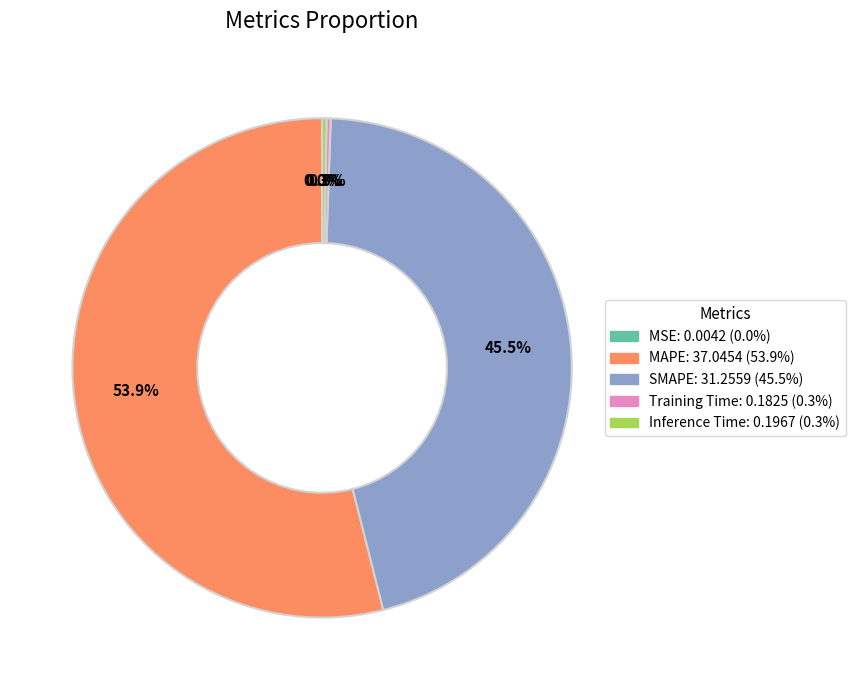

To the nearest percent, what is the difference between the largest and smallest slice percentages?

54%